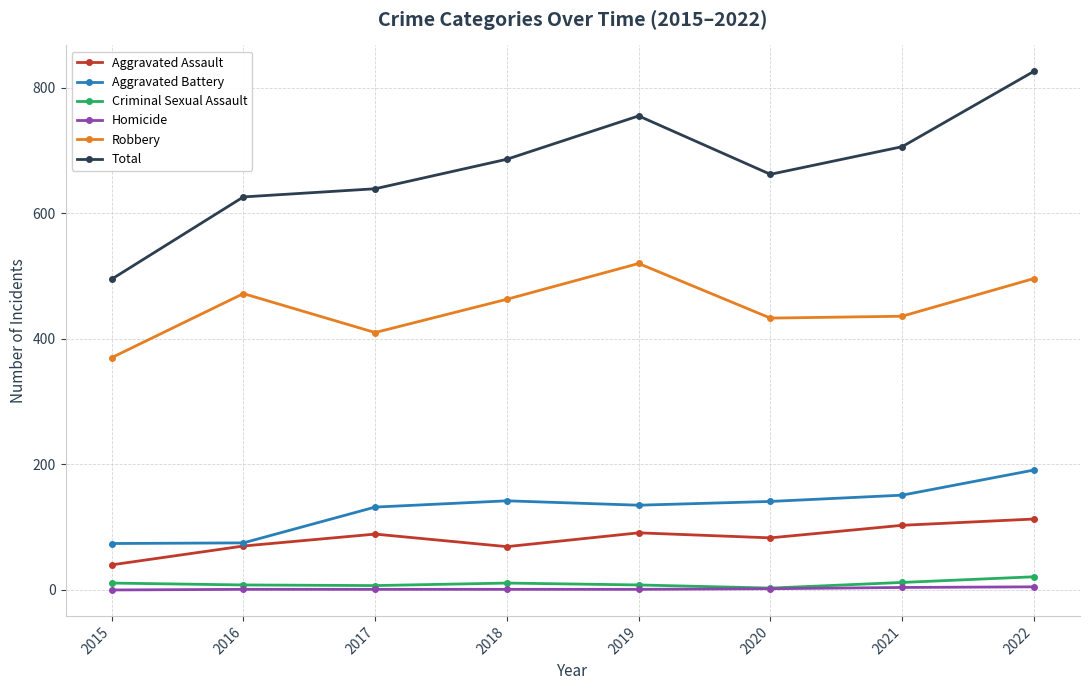

Is the value of Aggravated Assault at 2016 greater than the value of Homicide at 2021?

Yes